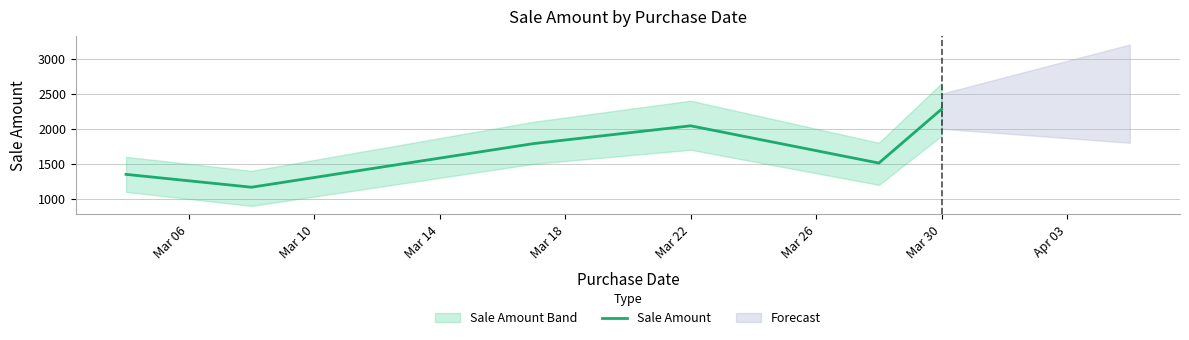

What is the lowest value of the Sale Amount series?

1167